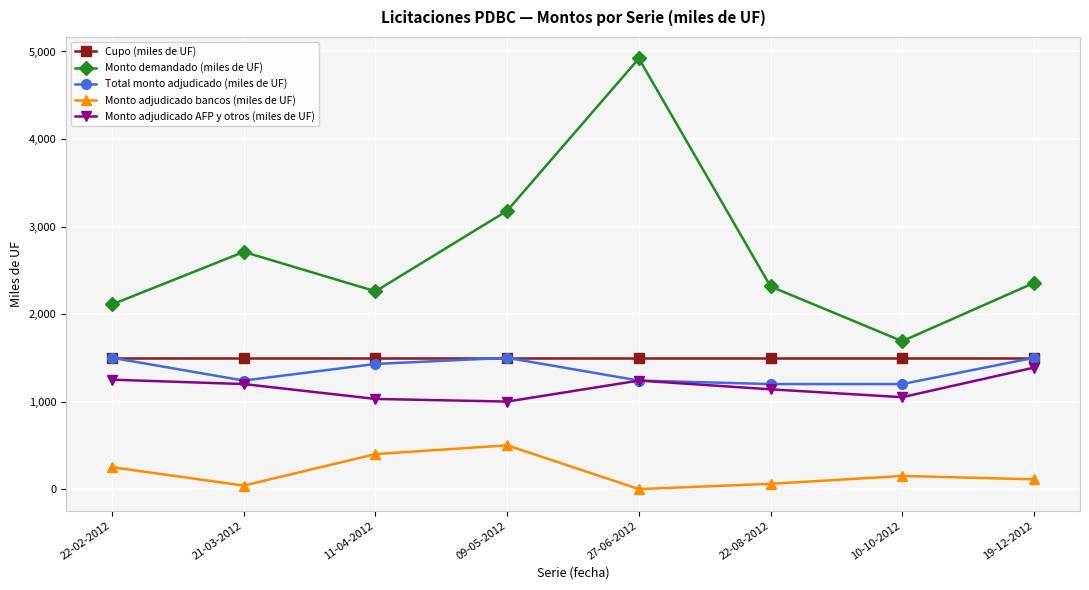

At how many categories does at least one series exceed 3810?

1